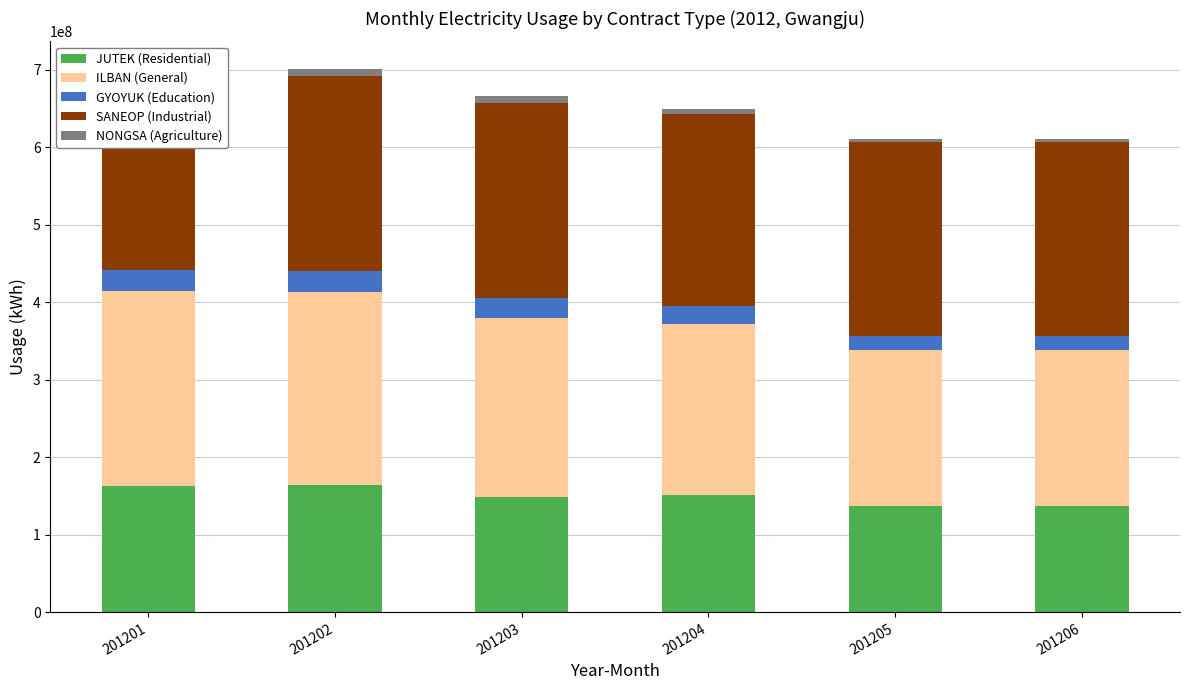

What is the highest value of the JUTEK (Residential) series?

163934750